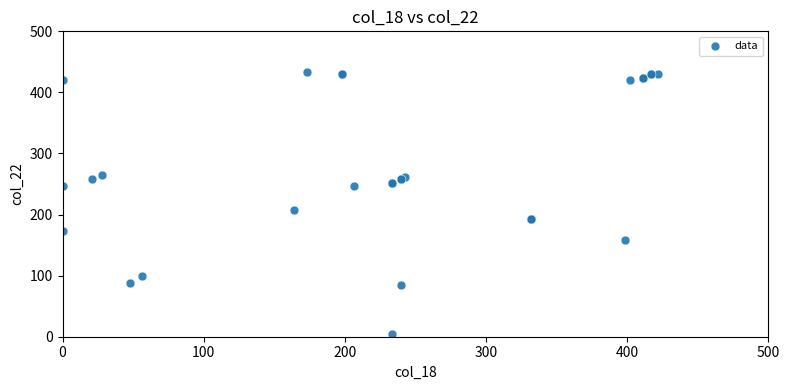

What Y value in the scatter plot is closest to 219?

206.7